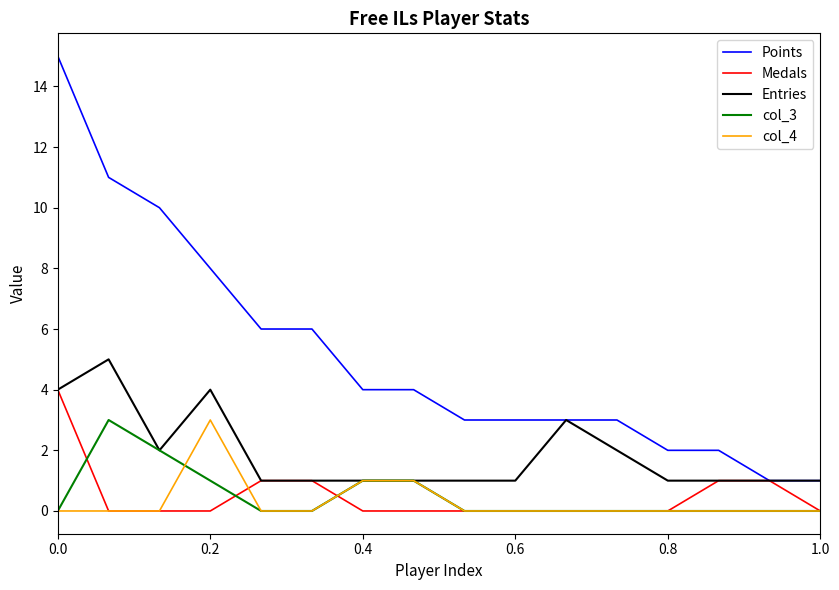

True or false: col_3 has more than 0 interior local peaks.

True